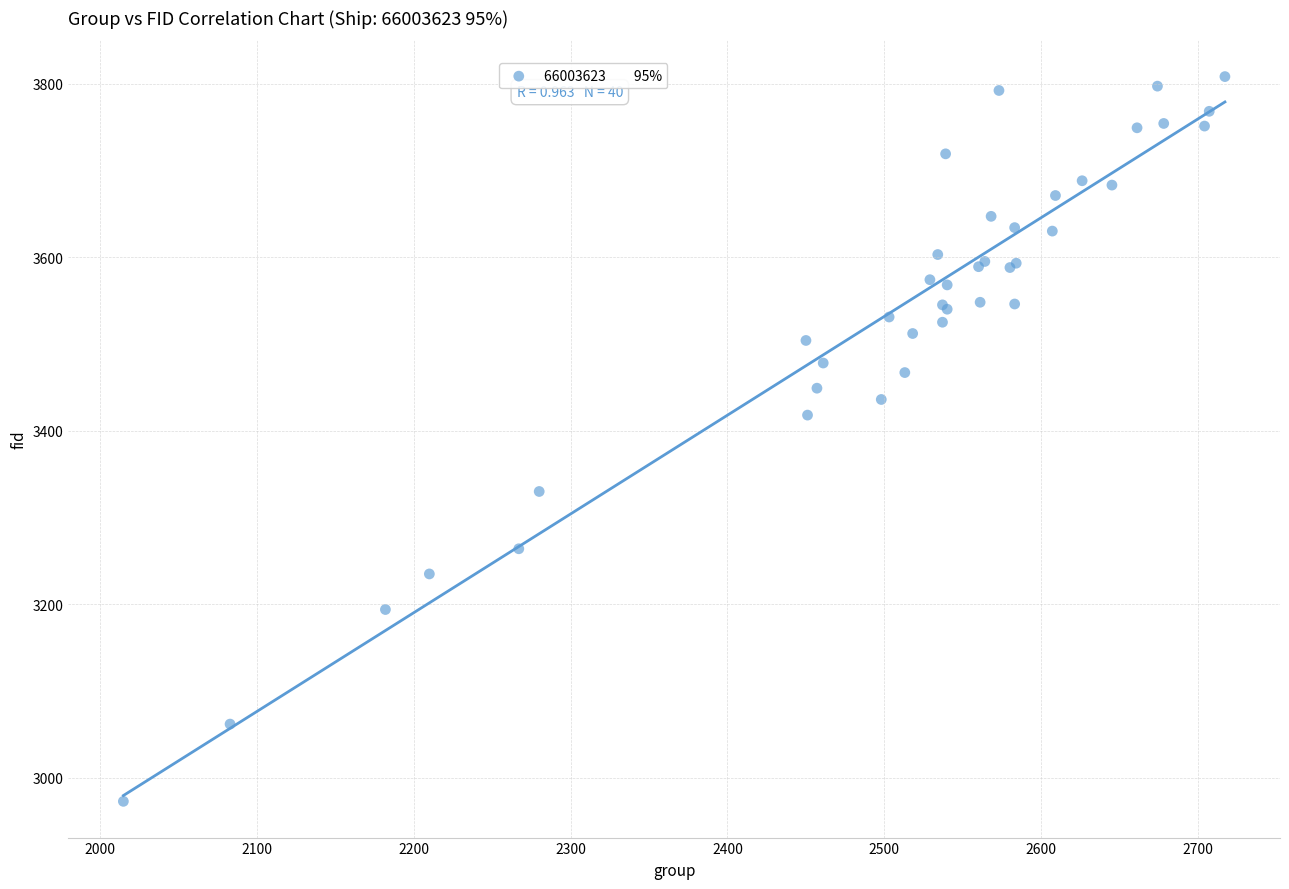

What Y value in the scatter plot is closest to 3390?

3418